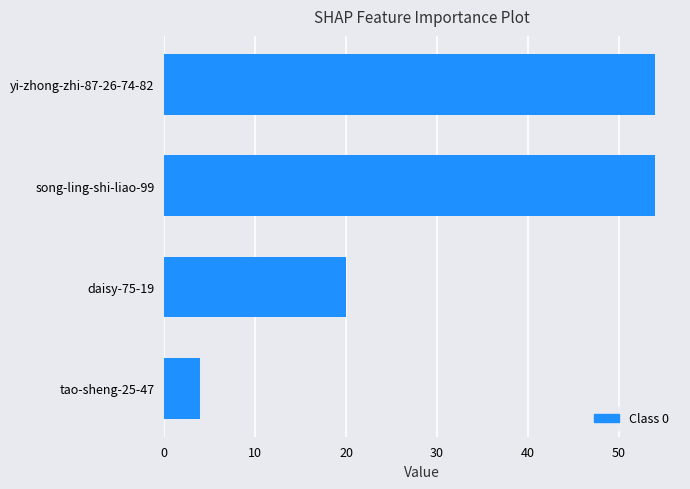

What is the difference between the values at yi-zhong-zhi-87-26-74-82 and daisy-75-19?

34